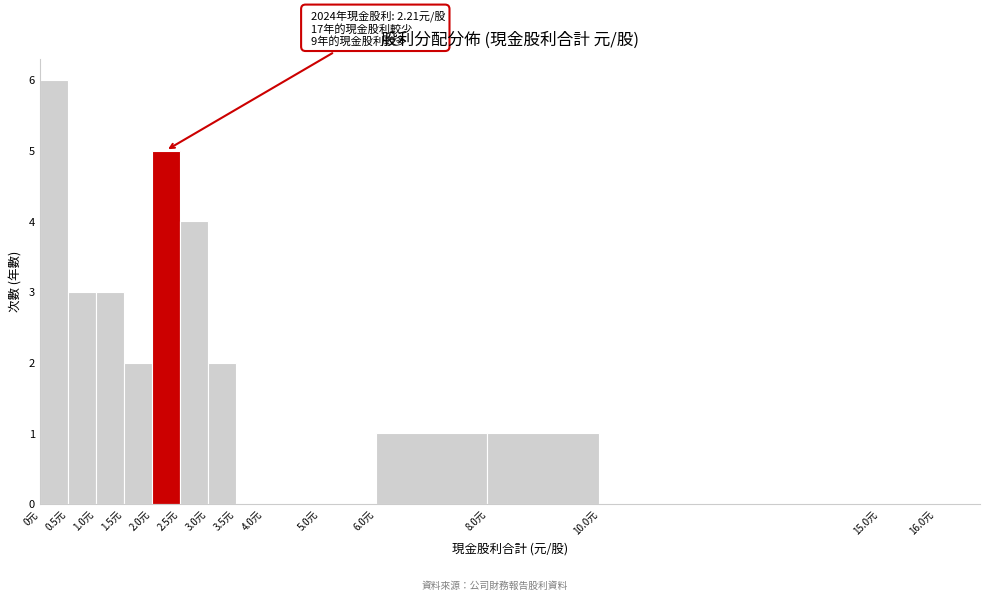

Which range on the x-axis has the tallest bar?

0.0 to 0.5